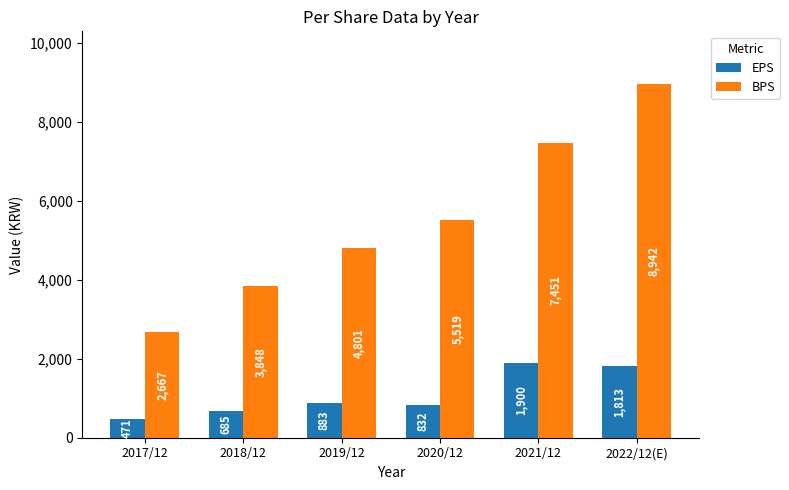

What position from the left is 2018/12?

2